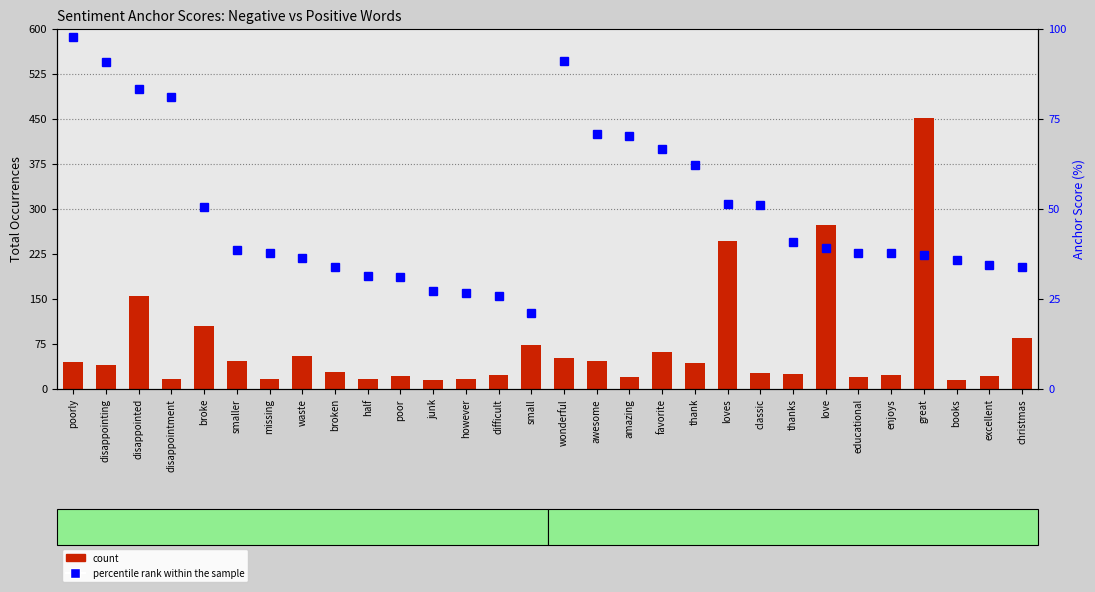

How many values in the count series exceed 40?

14